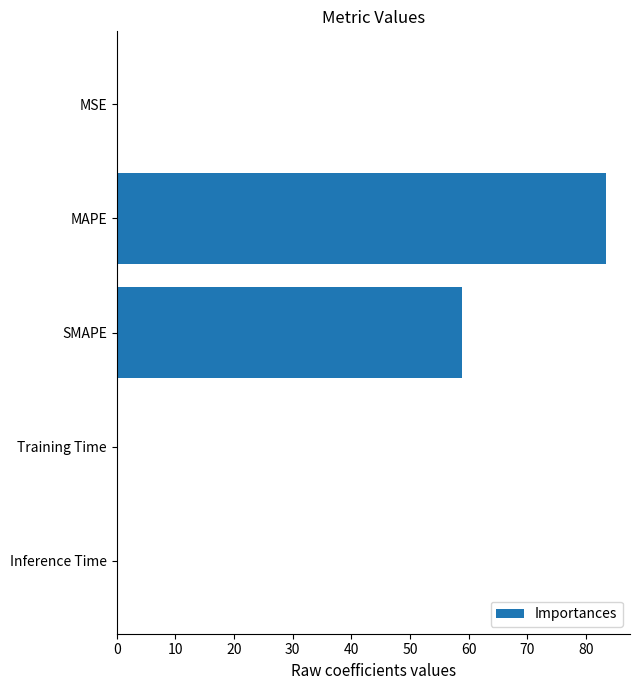

Which has a higher value, MSE or SMAPE?

SMAPE